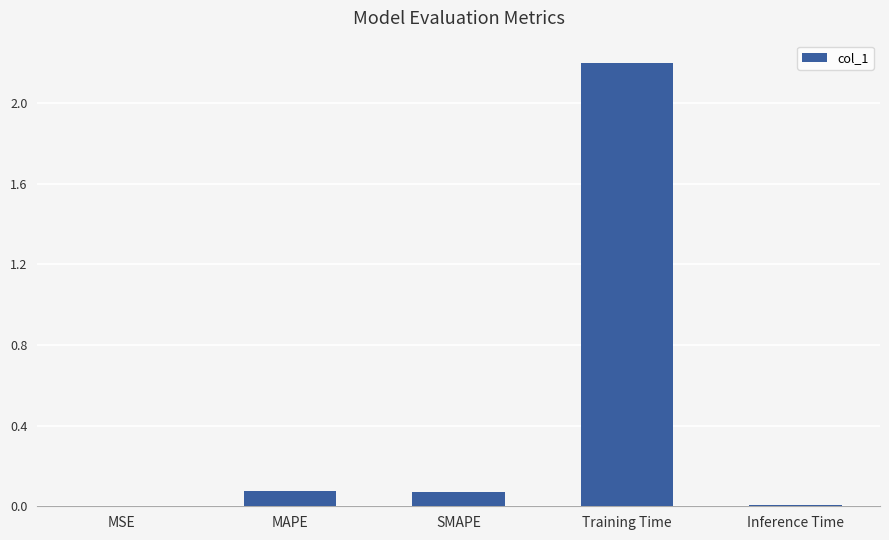

Does the chart contain stacked bars?

No